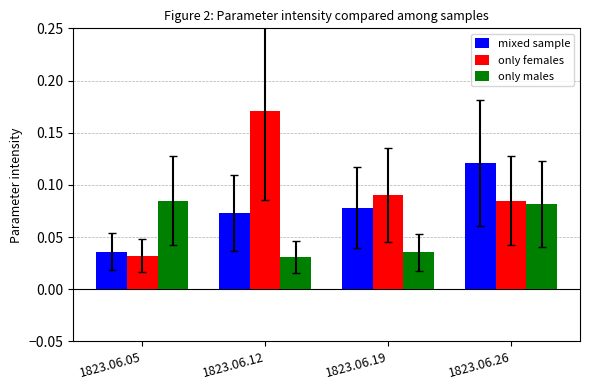

Does the chart contain any negative values?

No